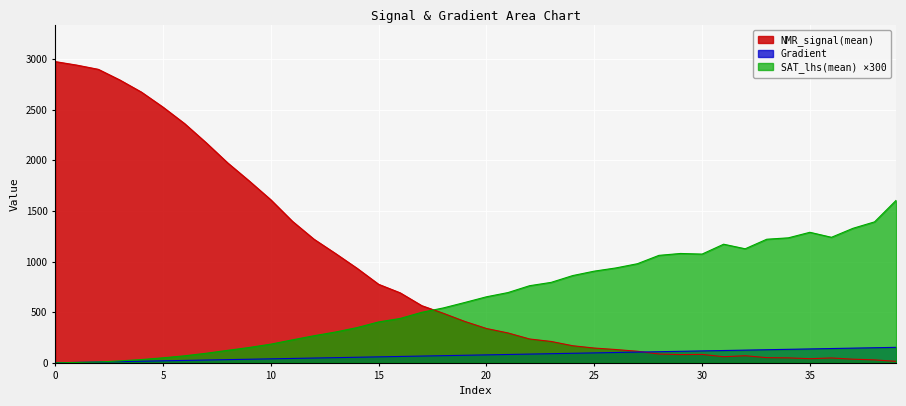

At which category does NMR_signal(mean) reach its first local peak?

30